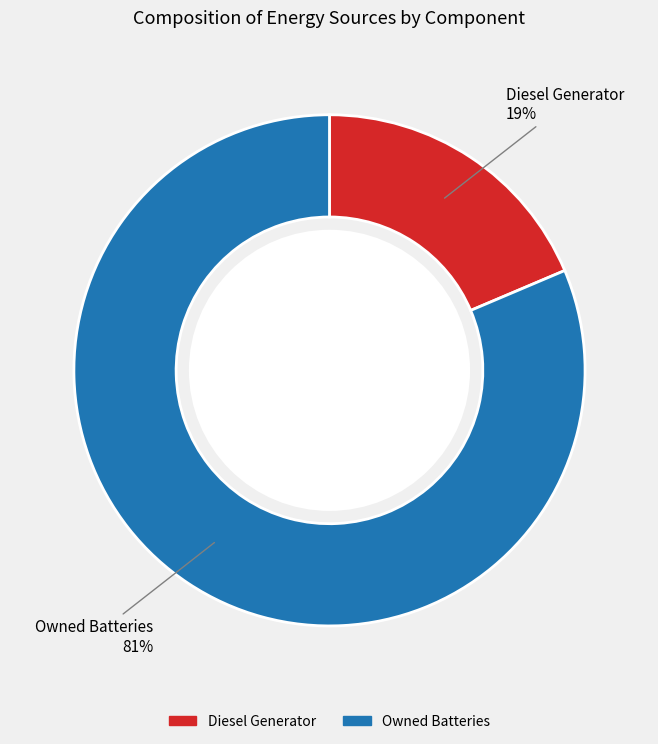

Is there a majority slice in this chart?

Yes